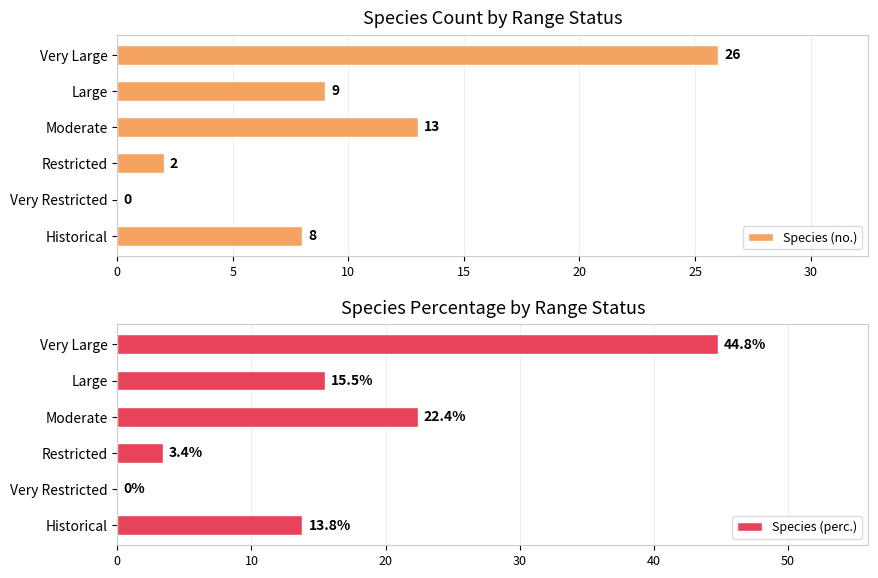

Rank the series by their maximum value, from highest to lowest.

Species (perc.), Species (no.)